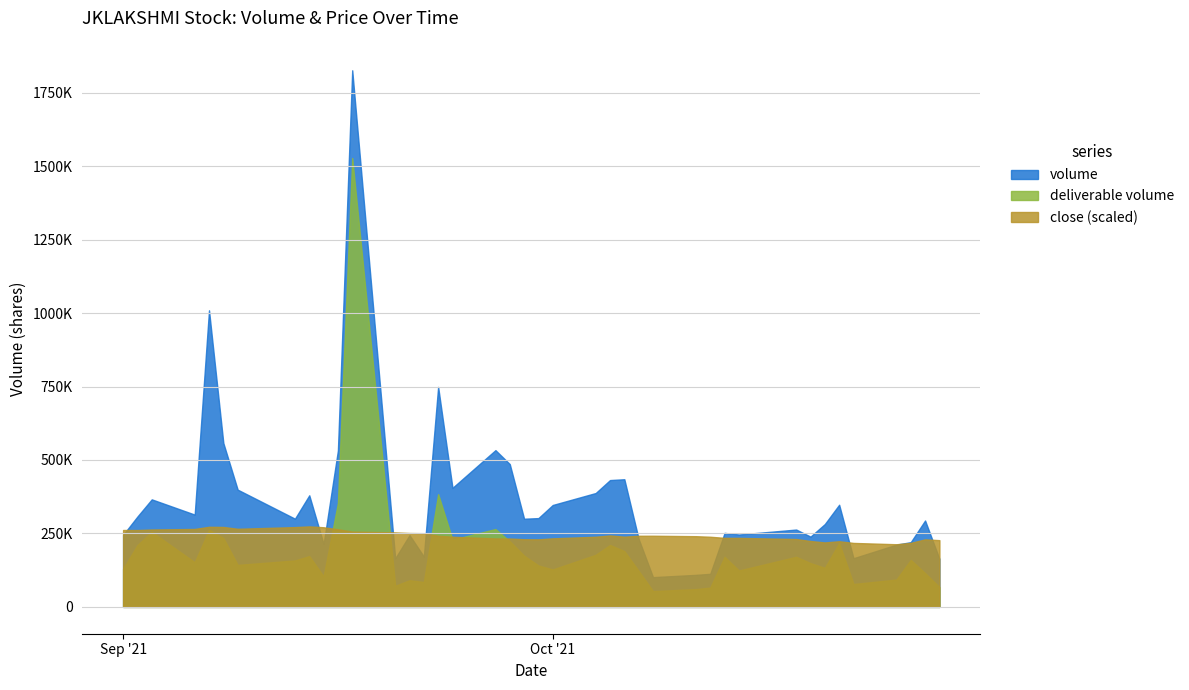

At which category does deliverable volume reach its first local valley?

2021-09-06